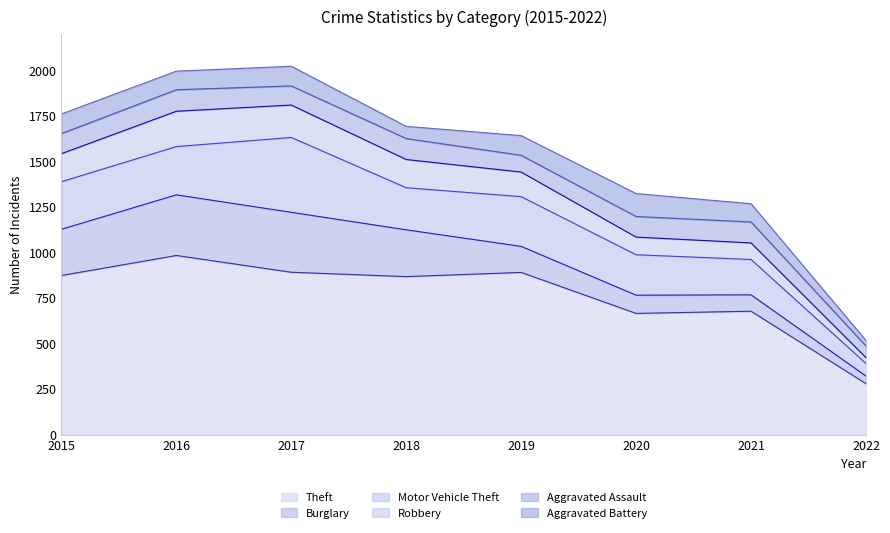

Rank the categories by Aggravated Battery value from highest to lowest.

2020, 2015, 2017, 2019, 2016, 2021, 2018, 2022